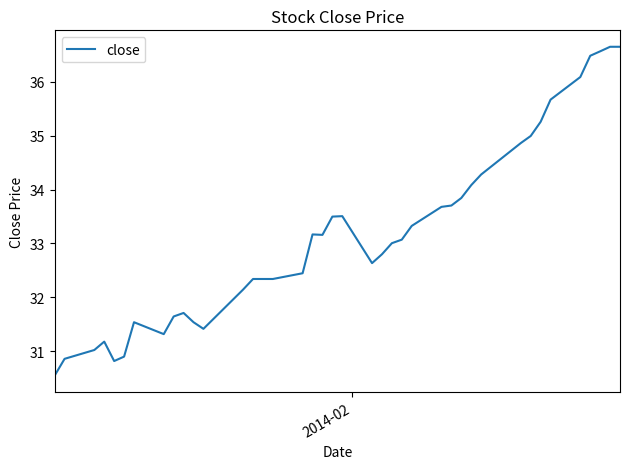

What is the difference between the maximum and minimum values?

6.1